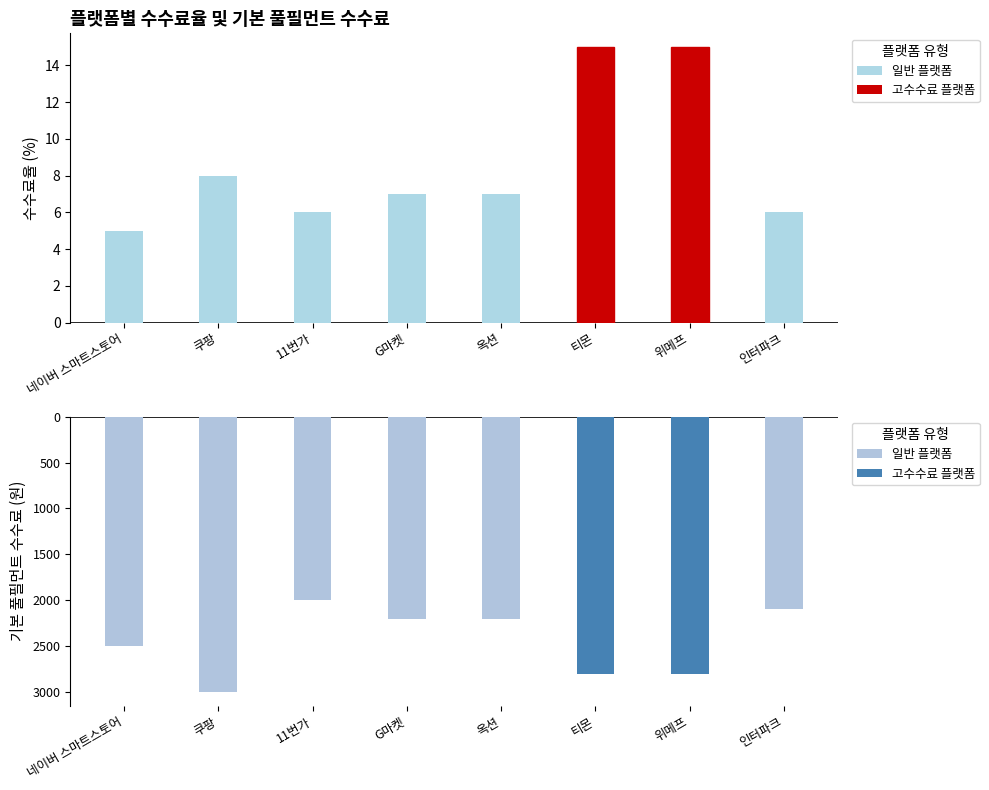

Reading right to left, transcribe all the data shown in this chart.

수수료율 (%): 6	15	15	7	7	6	8	5
기본 풀필먼트 수수료: -2100	-2800	-2800	-2200	-2200	-2000	-3000	-2500